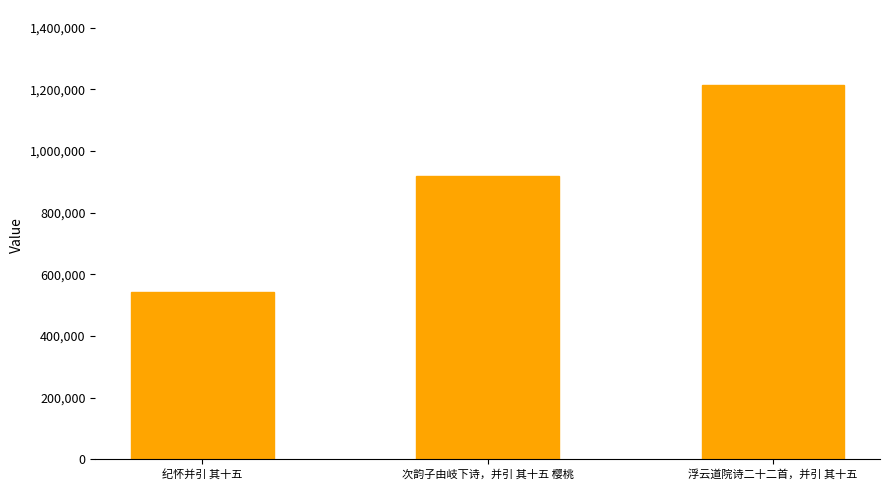

Rank the categories by value from lowest to highest.

纪怀并引 其十五, 次韵子由岐下诗，并引 其十五 樱桃, 浮云道院诗二十二首，并引 其十五